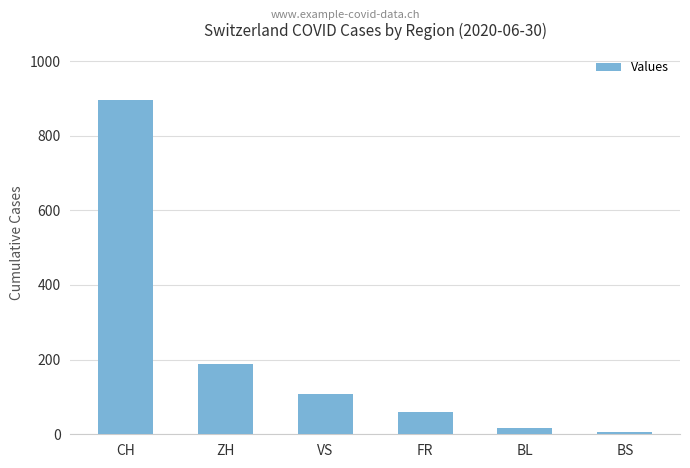

What position from the left is VS?

3